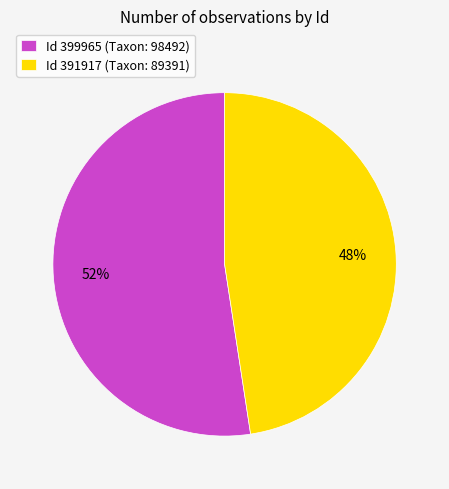

To the nearest percent, what is the combined percentage of Id 399965 (Taxon: 98492) and Id 391917 (Taxon: 89391)?

100%